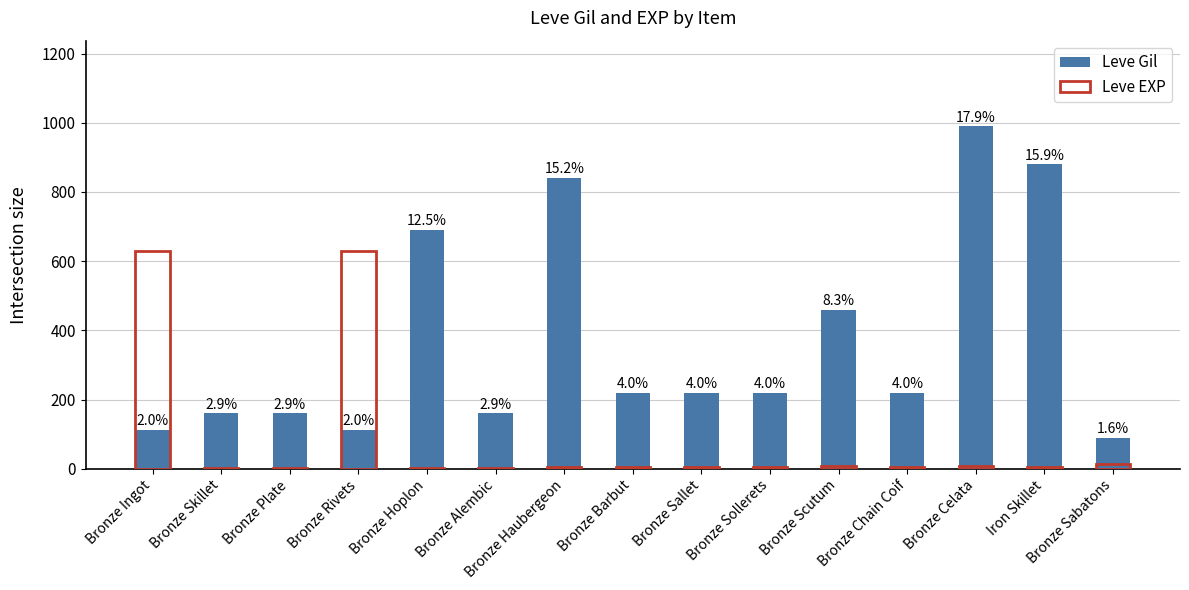

What position from the left is Bronze Barbut?

8